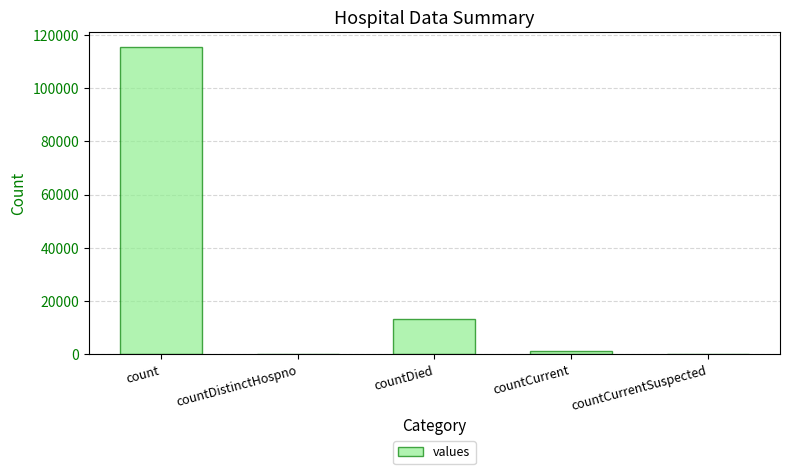

Which has a higher value, count or countDistinctHospno?

count